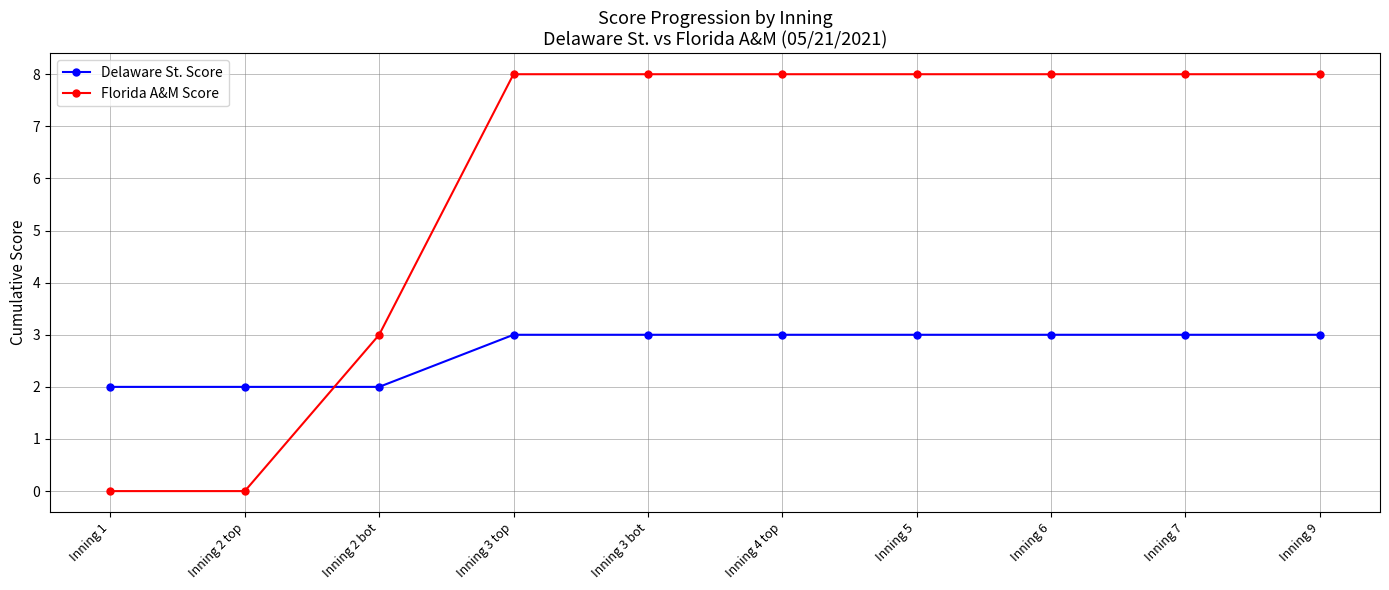

Reading left to right, extract all data points from this chart.

Delaware St. Score: 2	2	2	3	3	3	3	3	3	3
Florida A&M Score: 0	0	3	8	8	8	8	8	8	8